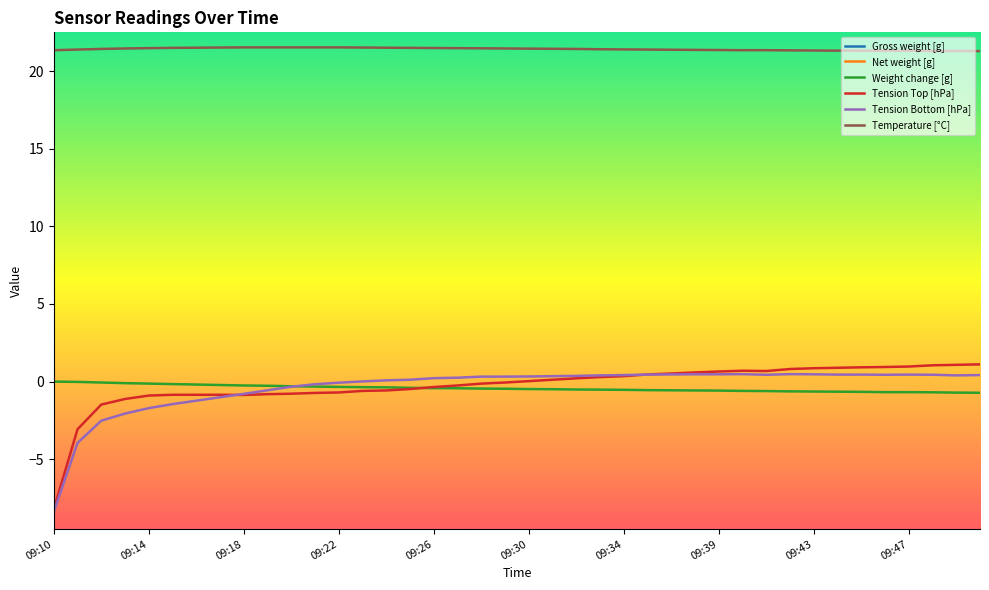

What are all the series names shown in the legend?

Gross weight [g], Net weight [g], Weight change [g], Tension Top [hPa], Tension Bottom [hPa], Temperature [°C]